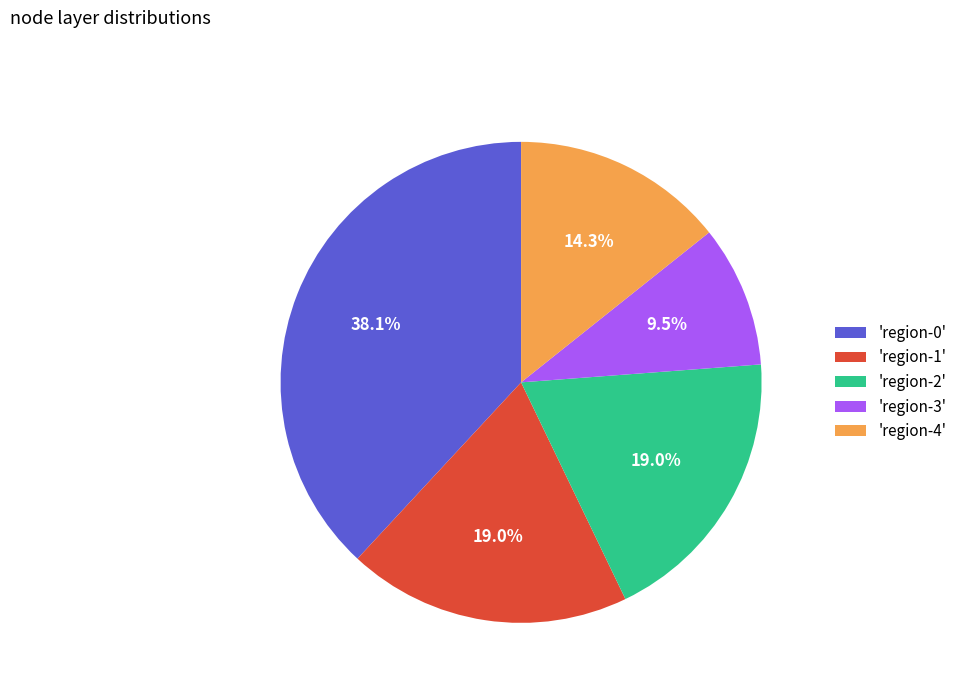

How many segments does this pie chart have?

5